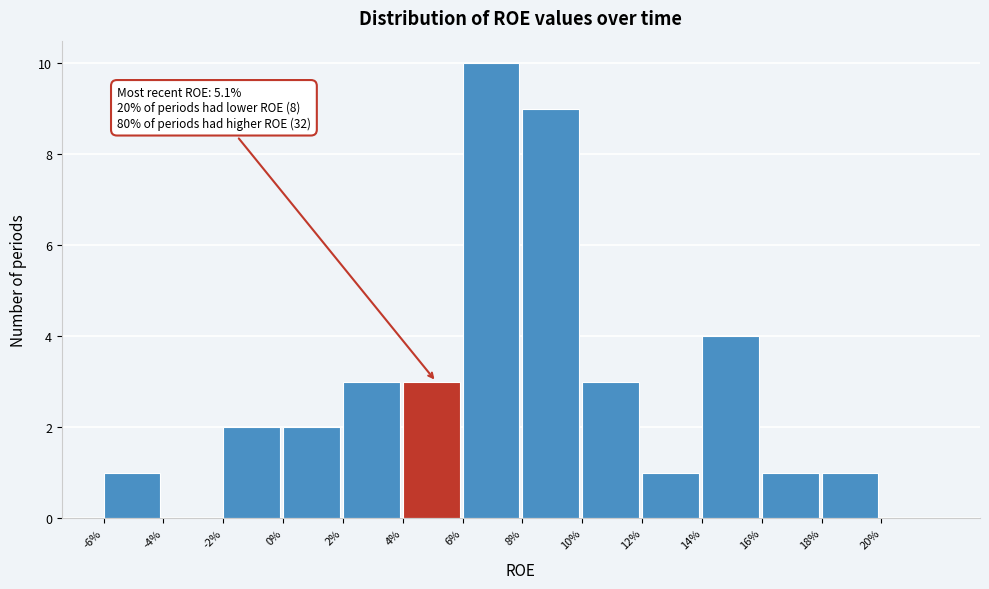

Reading right to left, list all the values displayed in this chart.

20%=0	18%=1	16%=1	14%=4	12%=1	10%=3	8%=9	6%=10	4%=3	2%=3	0%=2	-2%=2	-4%=0	-6%=1